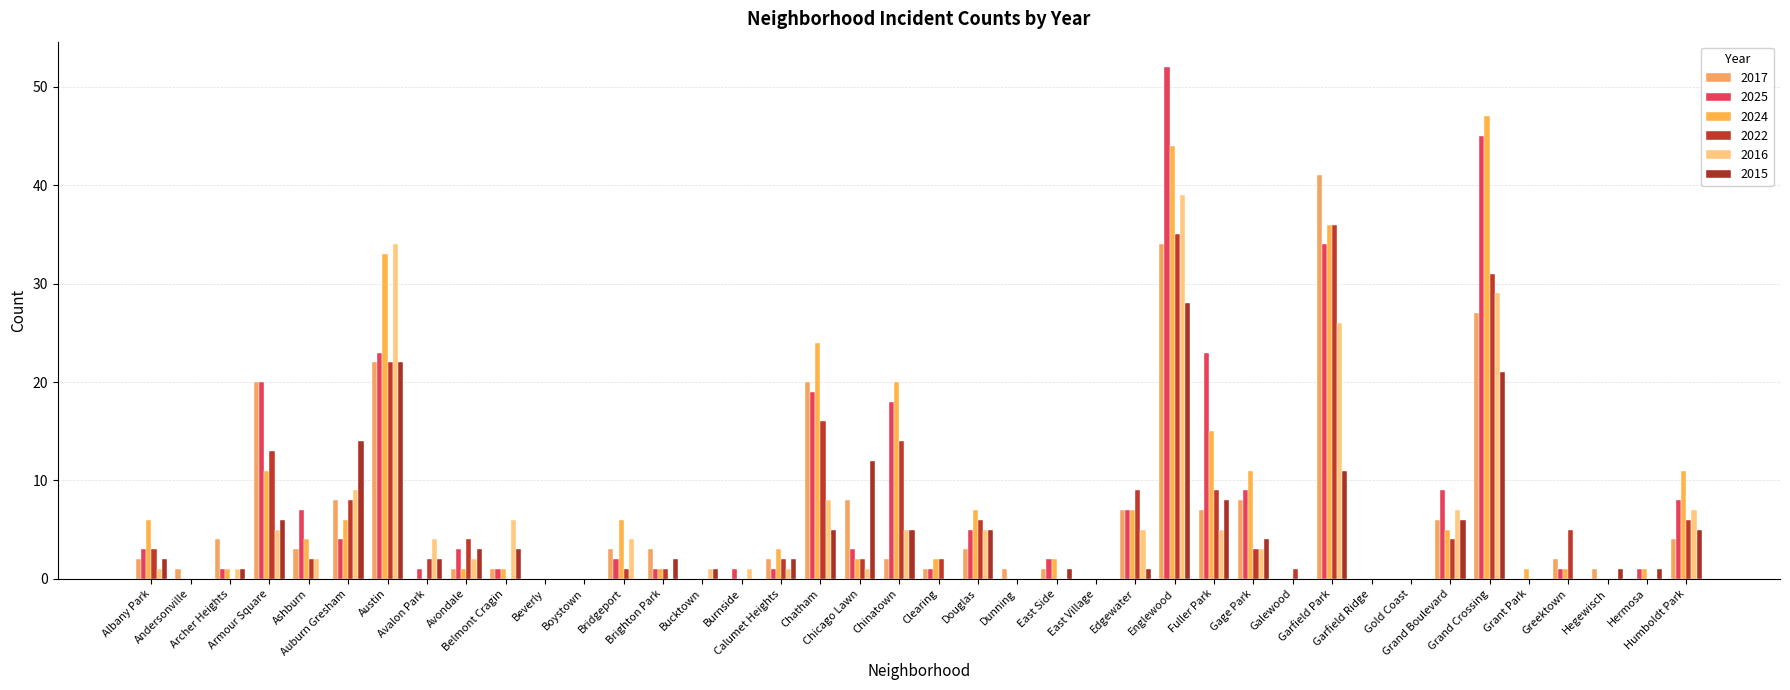

At which label is 2016 closest to 19?

Garfield Park